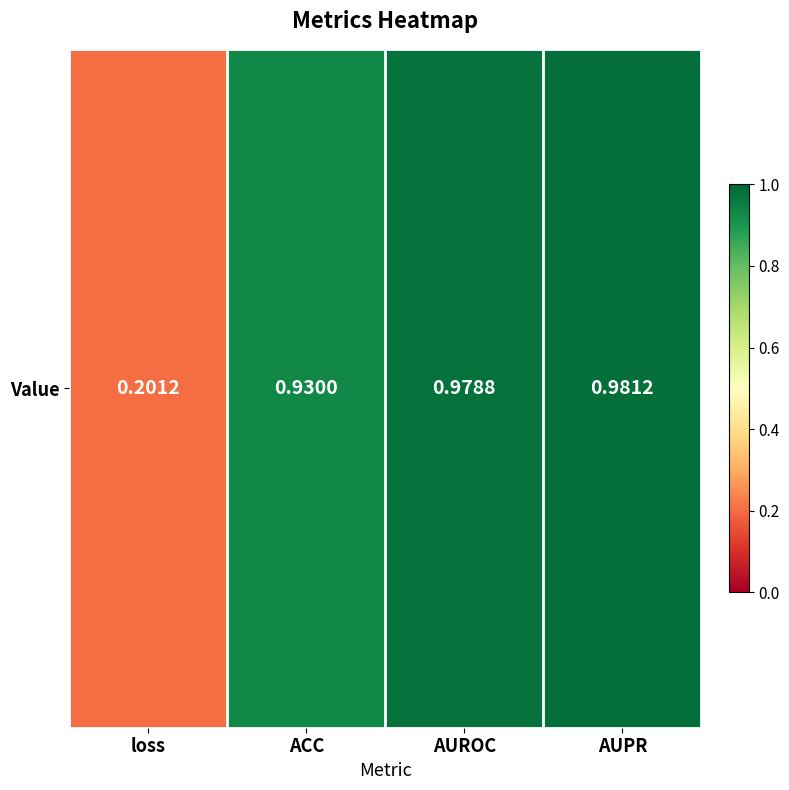

Reading right to left, extract all data points from this chart.

AUPR=1.0	AUROC=1.0	ACC=0.9	loss=0.2